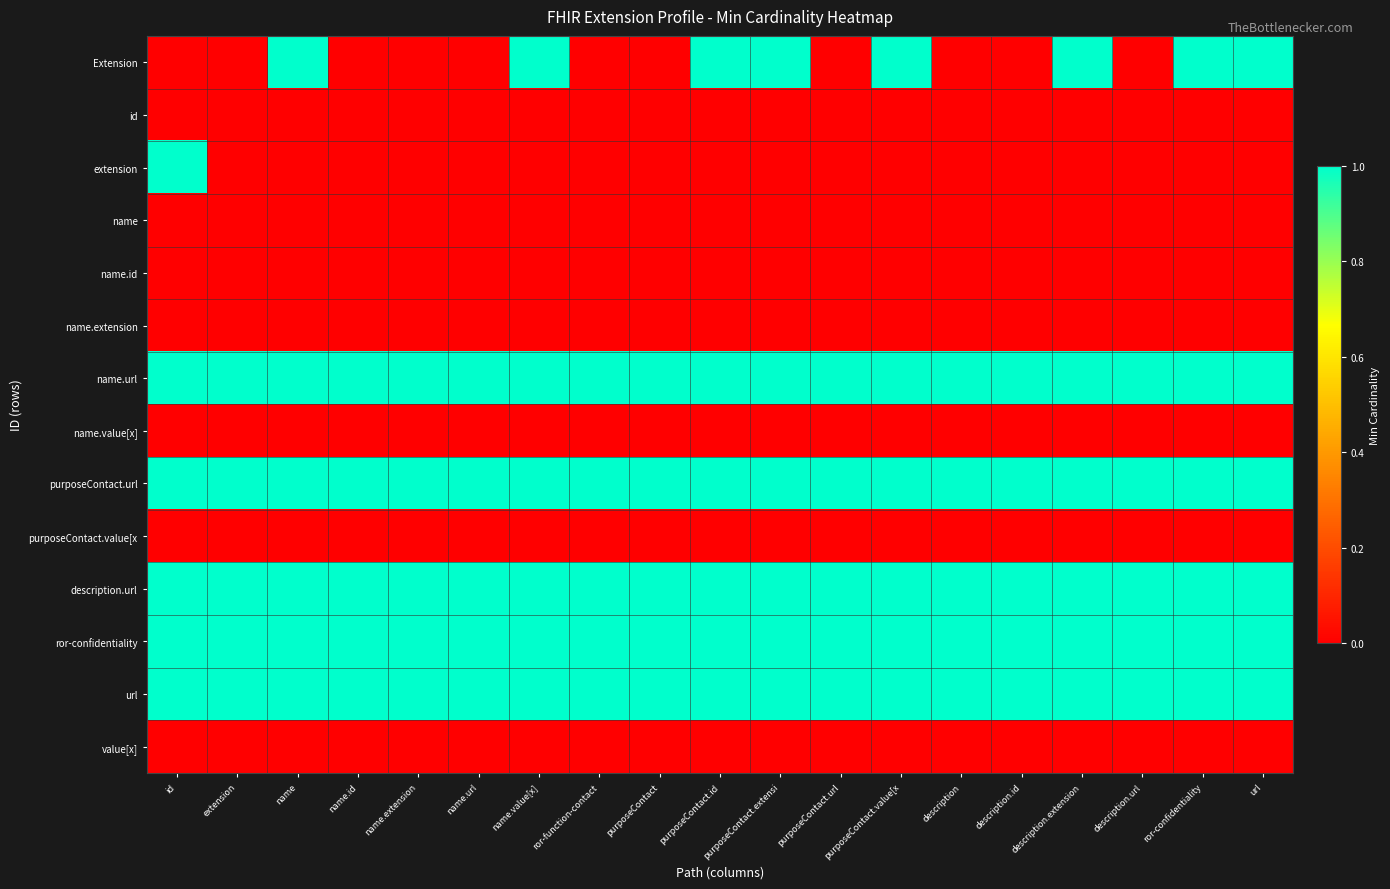

Count the number of data series in this chart.

14